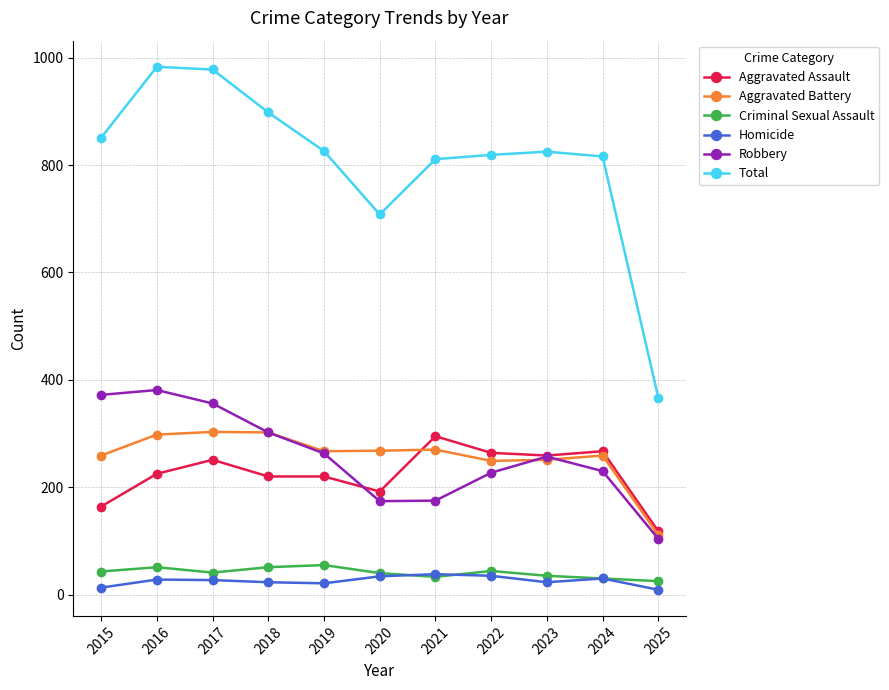

At how many categories does at least one series exceed 500?

10